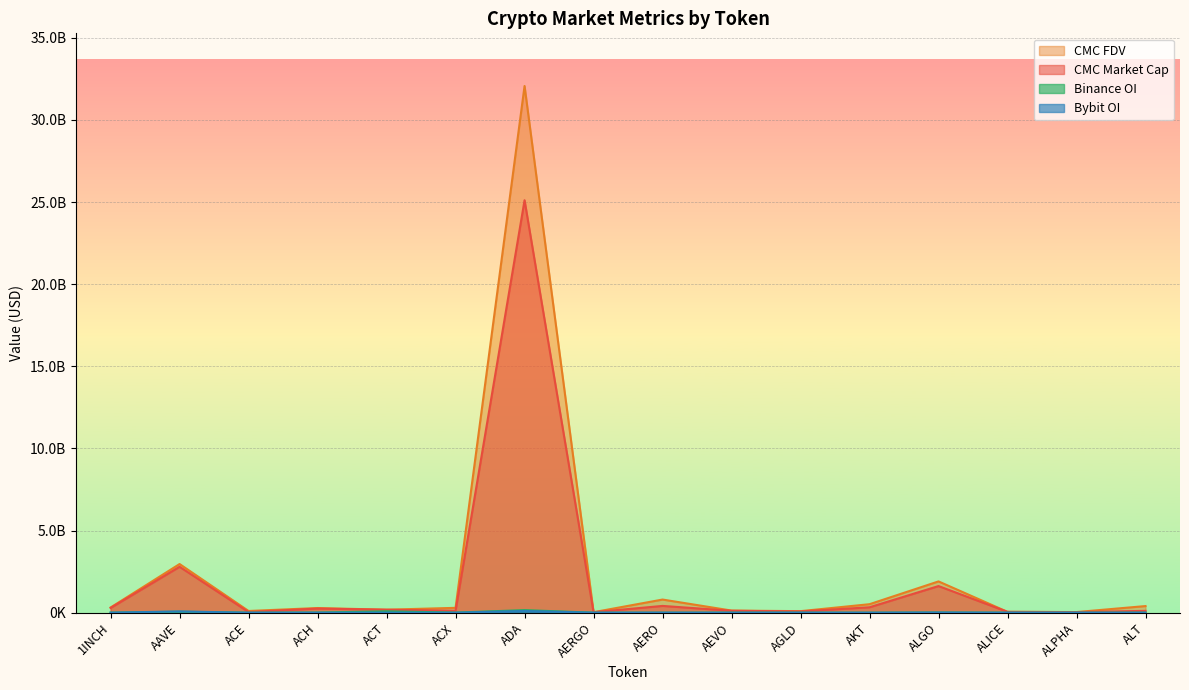

Which series has the largest total across all categories?

CMC FDV